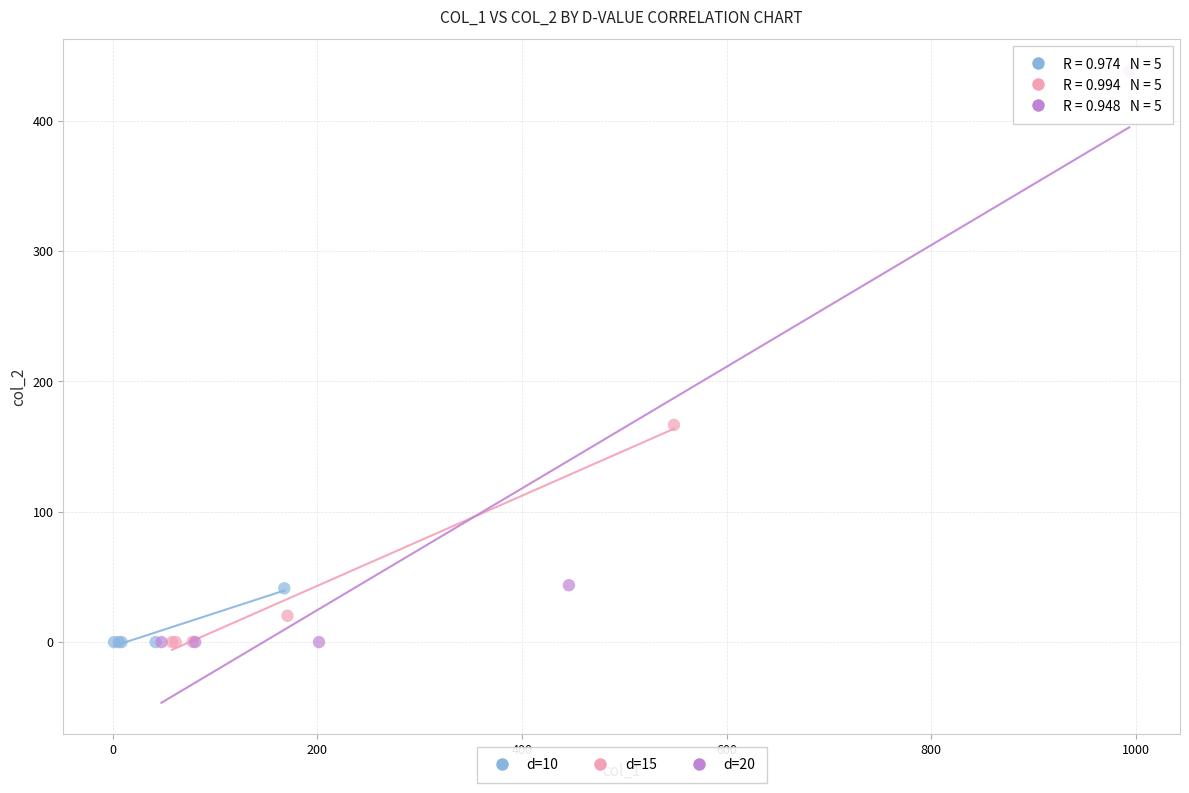

Which series has the widest spread of Y values?

d=20